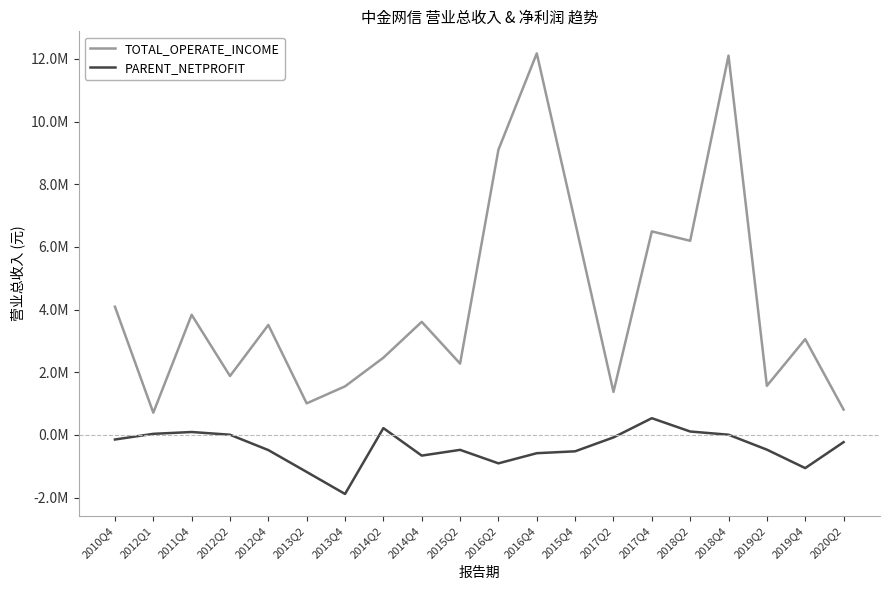

What is the difference between the maximum and minimum values in the TOTAL_OPERATE_INCOME series?

11467889.3